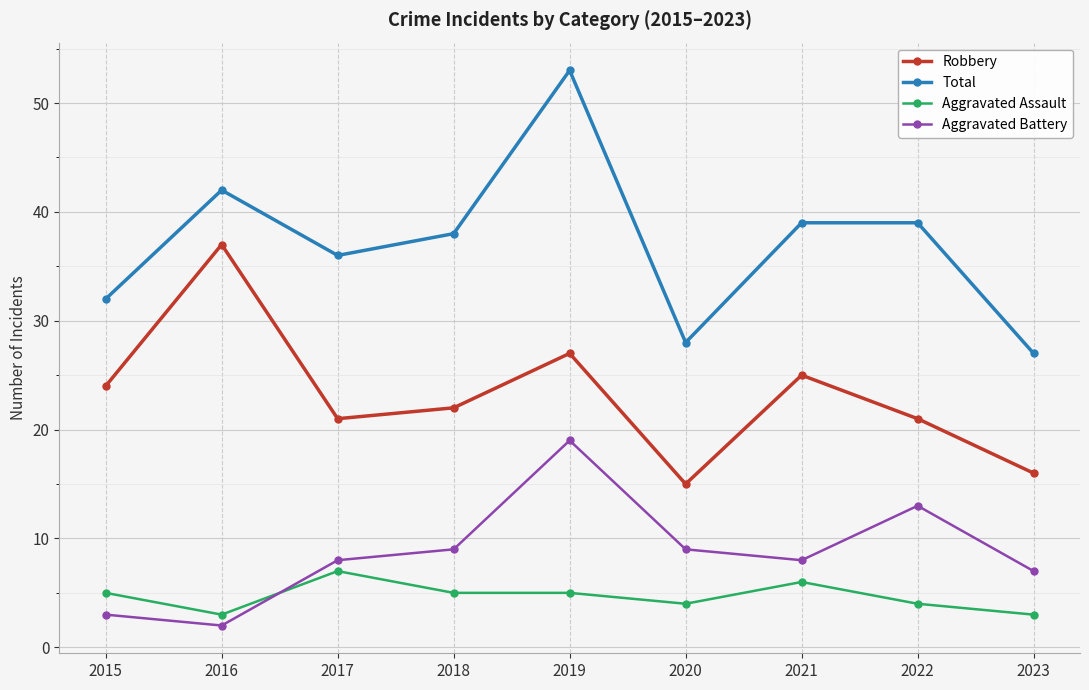

How many interior local peaks does the Robbery series have?

3